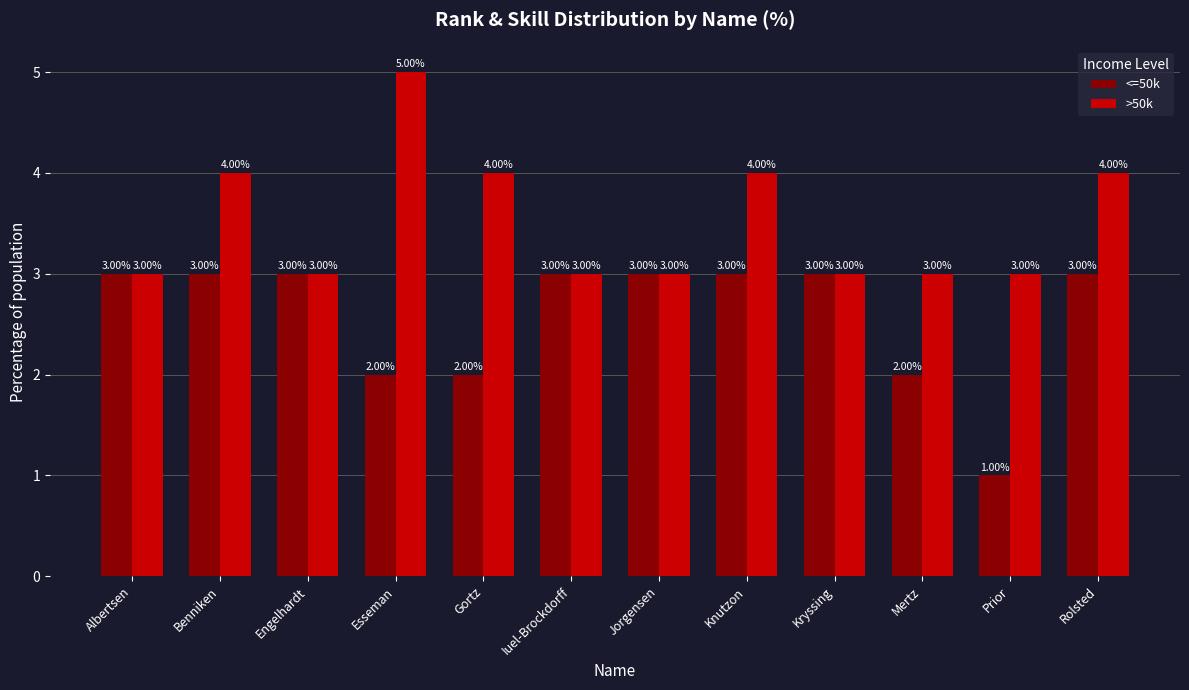

List the series in order of their peak value, highest first.

>50k, <=50k